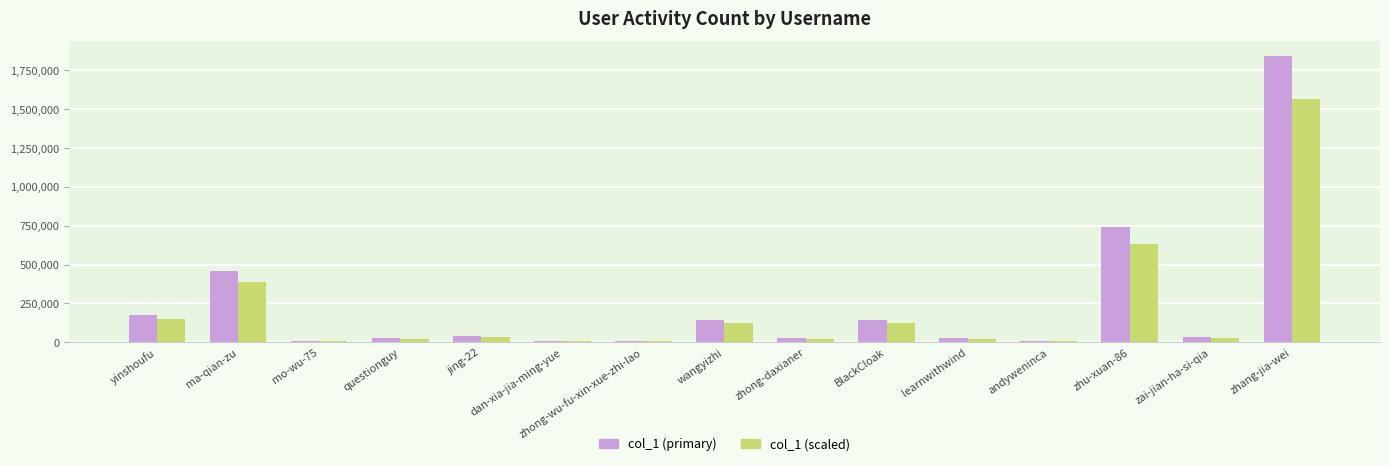

Is the value of col_1 (scaled) at zhong-daxianer greater than the value of col_1 (primary) at BlackCloak?

No